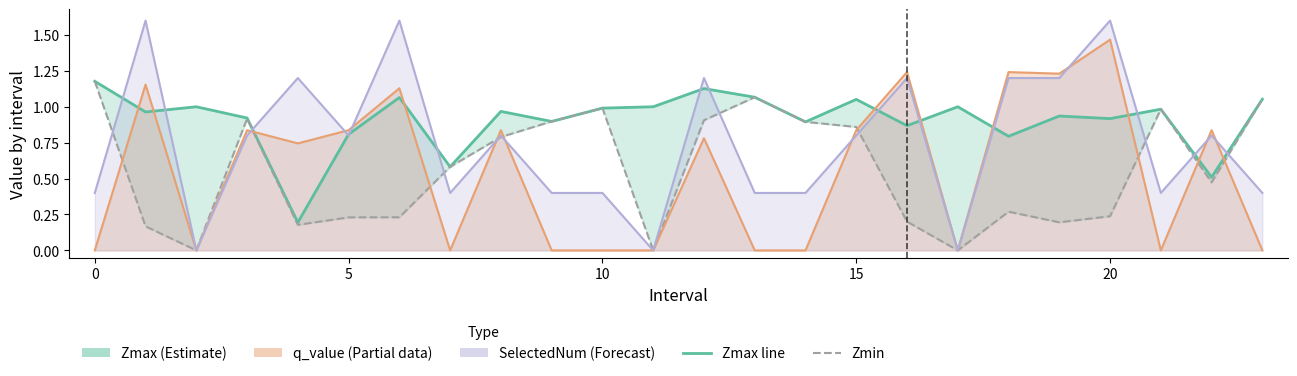

The Zmax series shows 0.7 at 0. True or false?

False